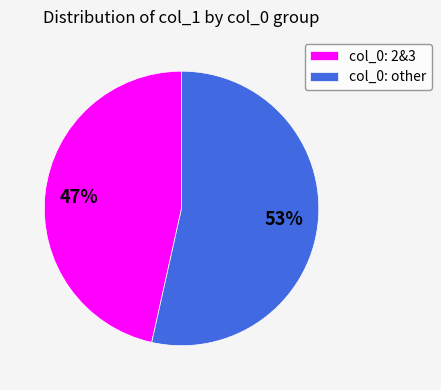

What is the largest slice in the pie chart?

col_0: other